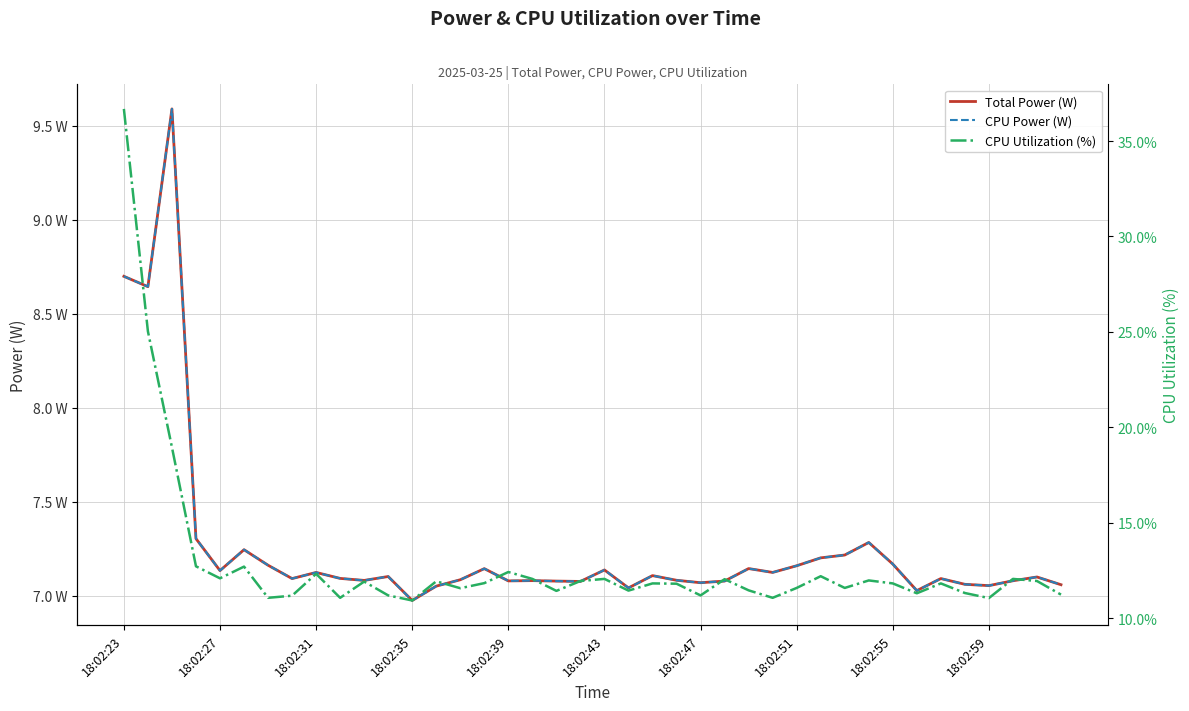

The value of Total Power (W) at 18:02:47 is 7.1. True or false?

True